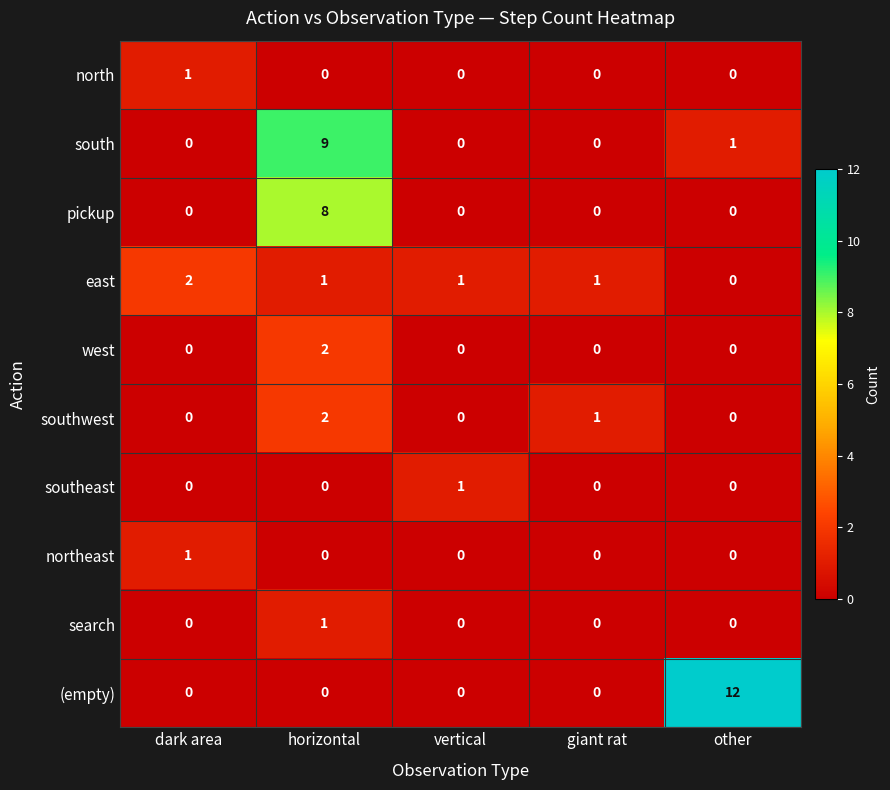

Which series has the widest spread of values?

(empty)